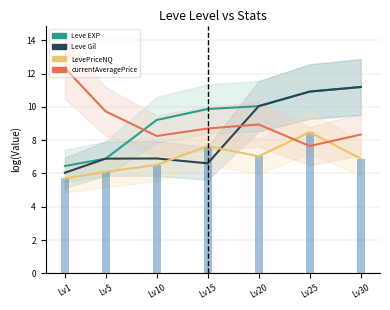

Read the Leve Gil value at Lv10.

6.9